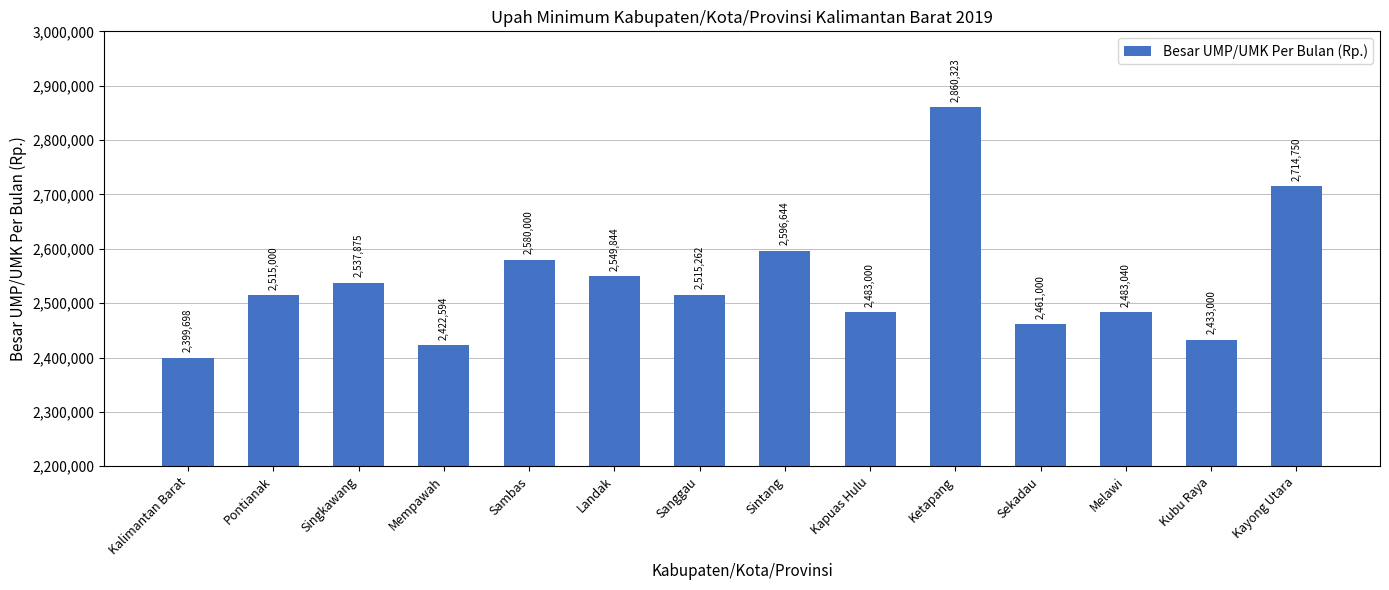

Reading left to right, transcribe all the data shown in this chart.

2399698	2515000	2537875	2422594	2580000	2549844	2515262	2596644	2483000	2860323	2461000	2483040	2433000	2714750